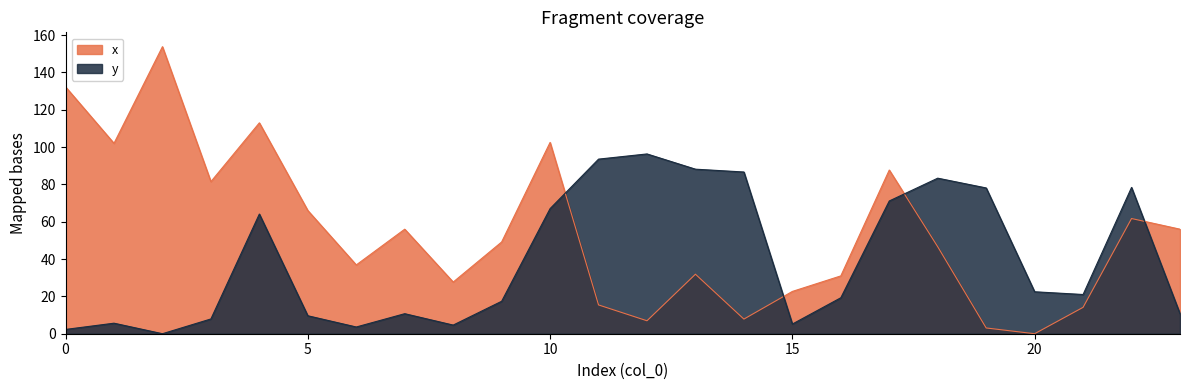

What are all the series names shown in the legend?

x, y